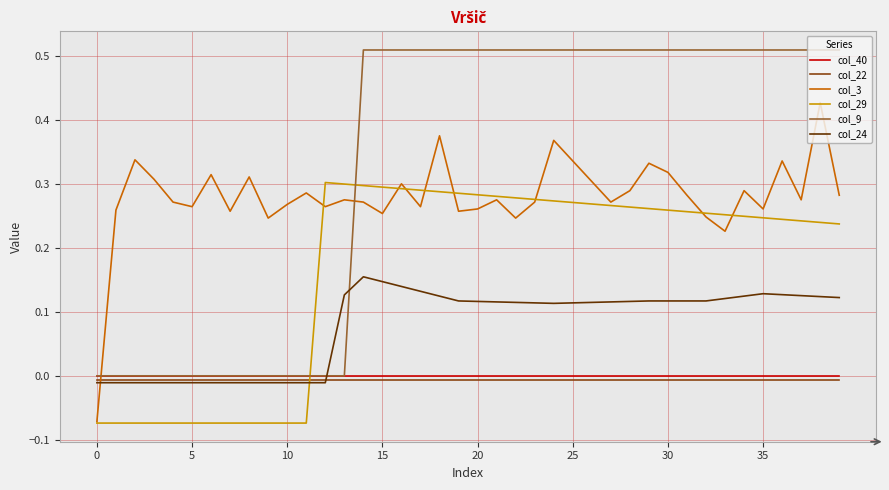

Which series has the widest spread of values?

col_9